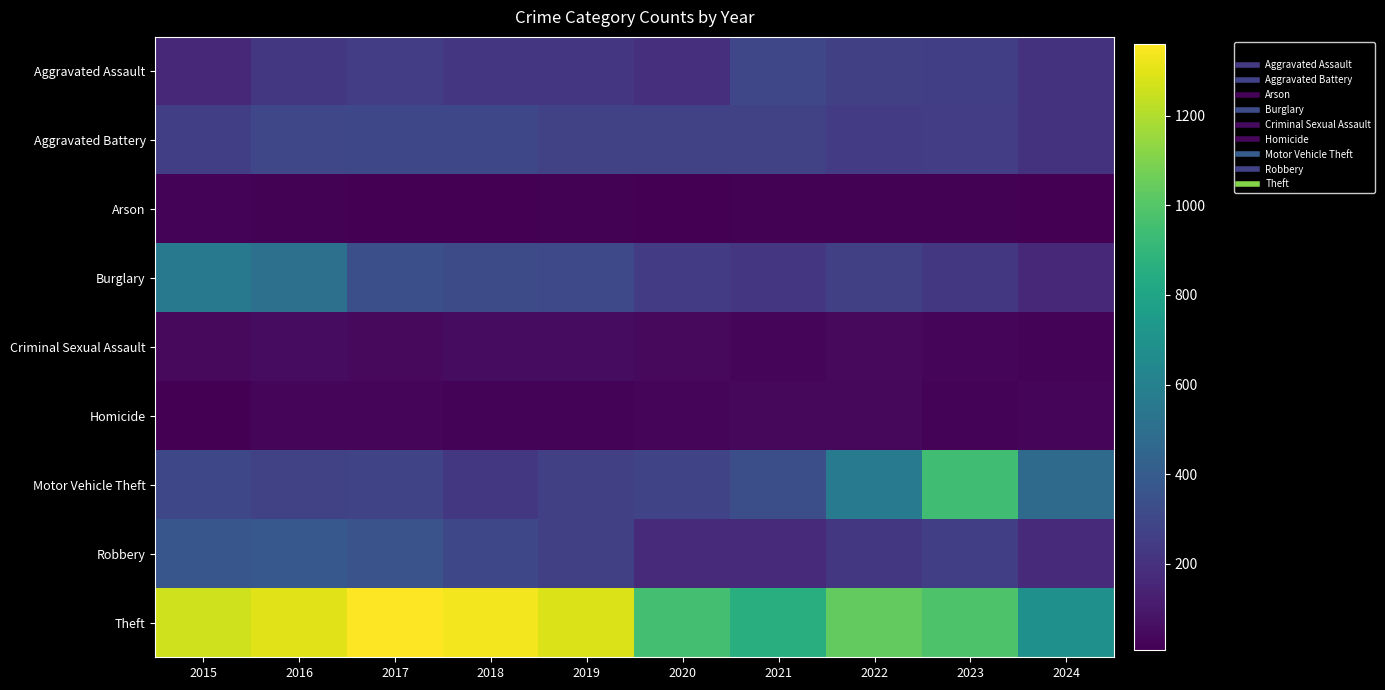

Reading left to right, what are all the values shown in this chart?

Aggravated Assault: 2015=164	2016=225	2017=251	2018=220	2019=220	2020=192	2021=295	2022=264	2023=259	2024=206
Aggravated Battery: 2015=259	2016=298	2017=303	2018=302	2019=267	2020=268	2021=270	2022=249	2023=252	2024=208
Arson: 2015=22	2016=14	2017=12	2018=8	2019=16	2020=12	2021=18	2022=15	2023=15	2024=9
Burglary: 2015=552	2016=505	2017=339	2018=319	2019=308	2020=250	2021=220	2022=263	2023=226	2024=165
Criminal Sexual Assault: 2015=43	2016=51	2017=41	2018=51	2019=55	2020=40	2021=33	2022=44	2023=34	2024=22
Homicide: 2015=13	2016=28	2017=27	2018=23	2019=21	2020=34	2021=38	2022=35	2023=22	2024=24
Motor Vehicle Theft: 2015=299	2016=272	2017=285	2018=225	2019=262	2020=287	2021=332	2022=569	2023=945	2024=477
Robbery: 2015=372	2016=381	2017=356	2018=302	2019=263	2020=174	2021=175	2022=227	2023=257	2024=170
Theft: 2015=1263	2016=1297	2017=1359	2018=1337	2019=1288	2020=954	2021=856	2022=1032	2023=983	2024=684